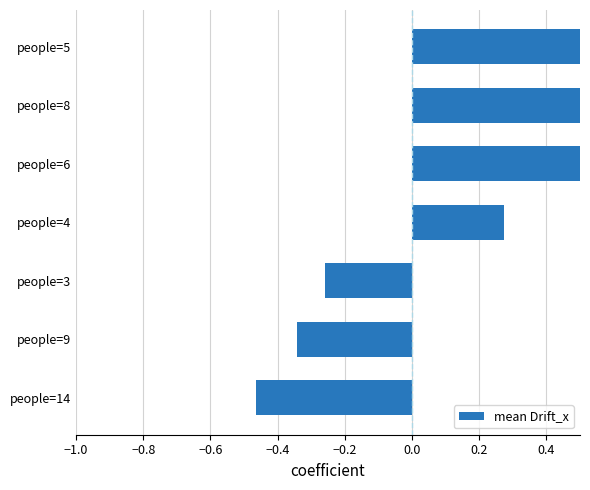

What is the greatest value displayed?

1.0